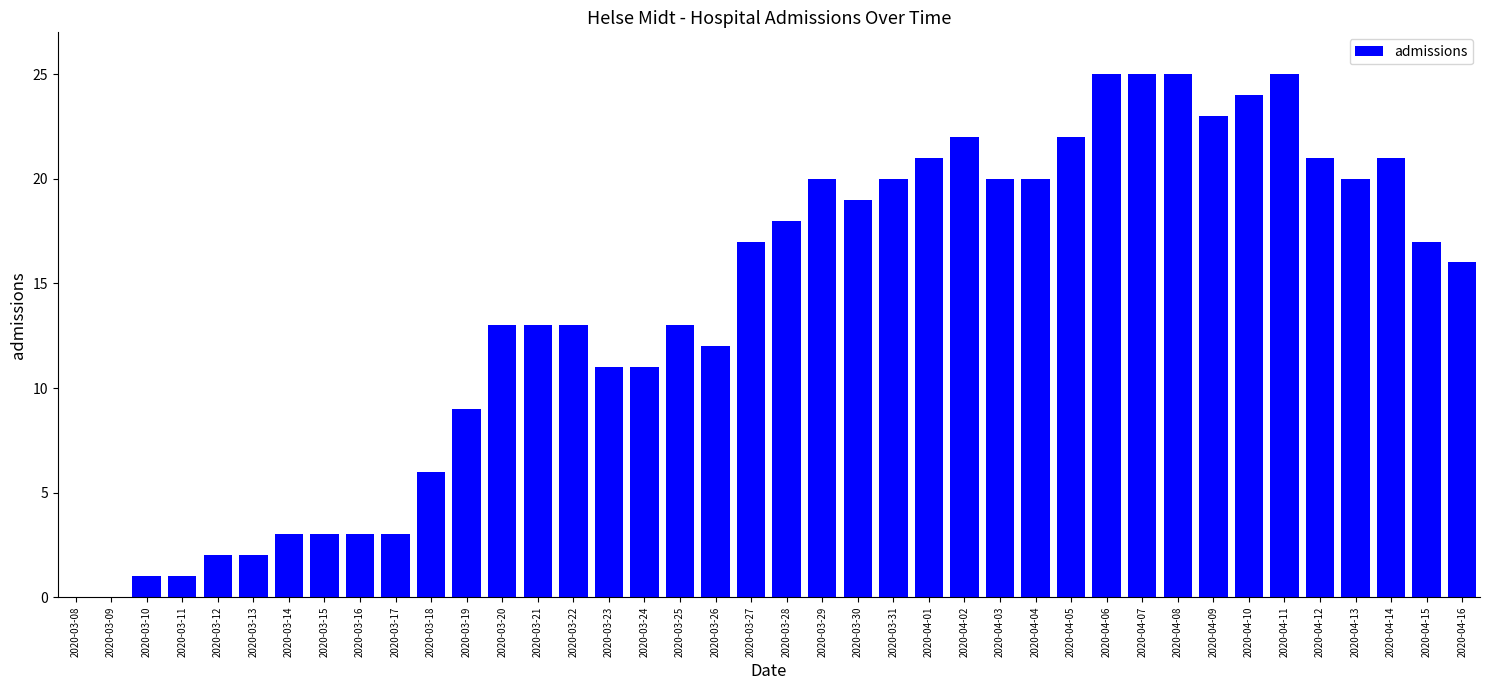

Read the value at 2020-04-14, to the nearest 10.

20